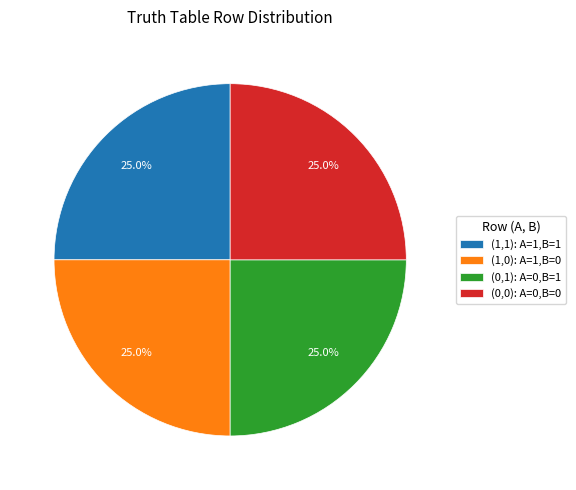

What percentage is NOT represented by (0,0): A=0,B=0?

75.0%